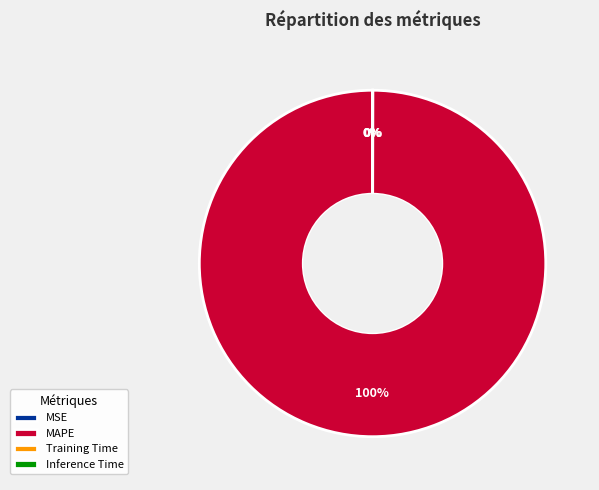

The MAPE slice represents 100% of the pie. True or false?

True